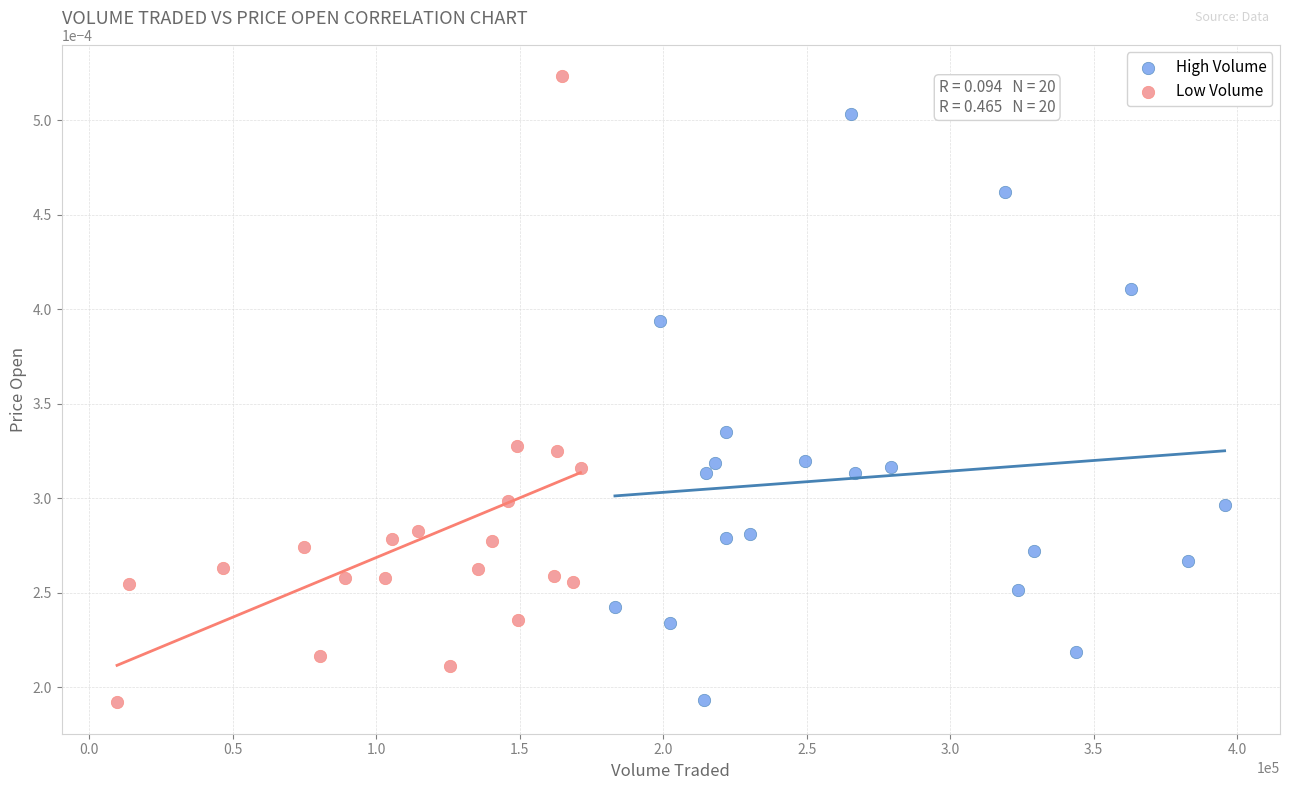

What are all the series names shown in the legend?

High Volume, Low Volume